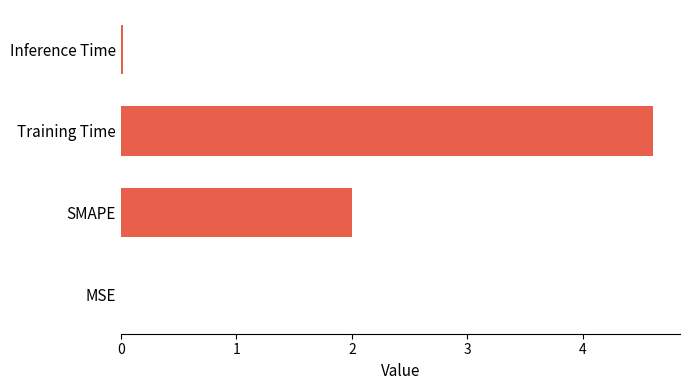

What is the sum of all values?

6.6